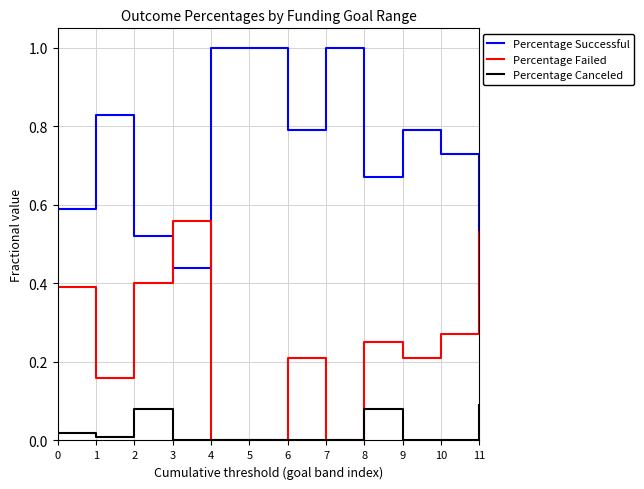

How many categories are shown in the chart?

12